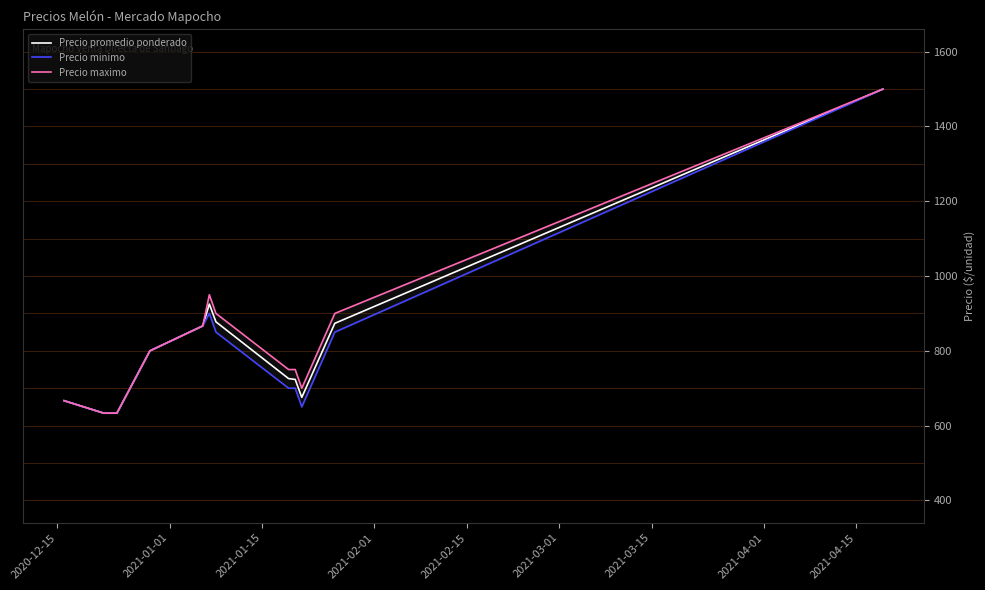

List the series in order of their overall mean, lowest first.

Precio minimo, Precio promedio ponderado, Precio maximo